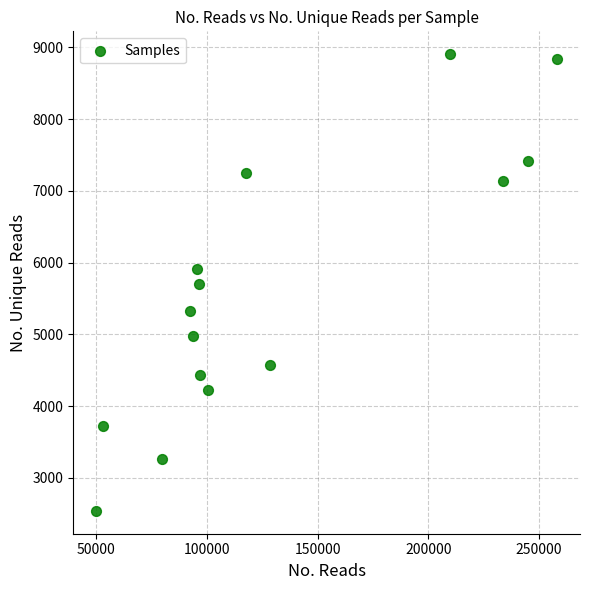

What is the range of Y values (max minus min)?

6364